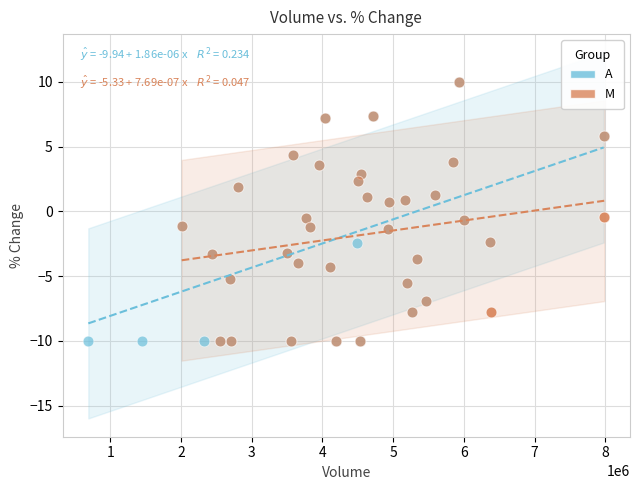

What are all the series names shown in the legend?

A, M